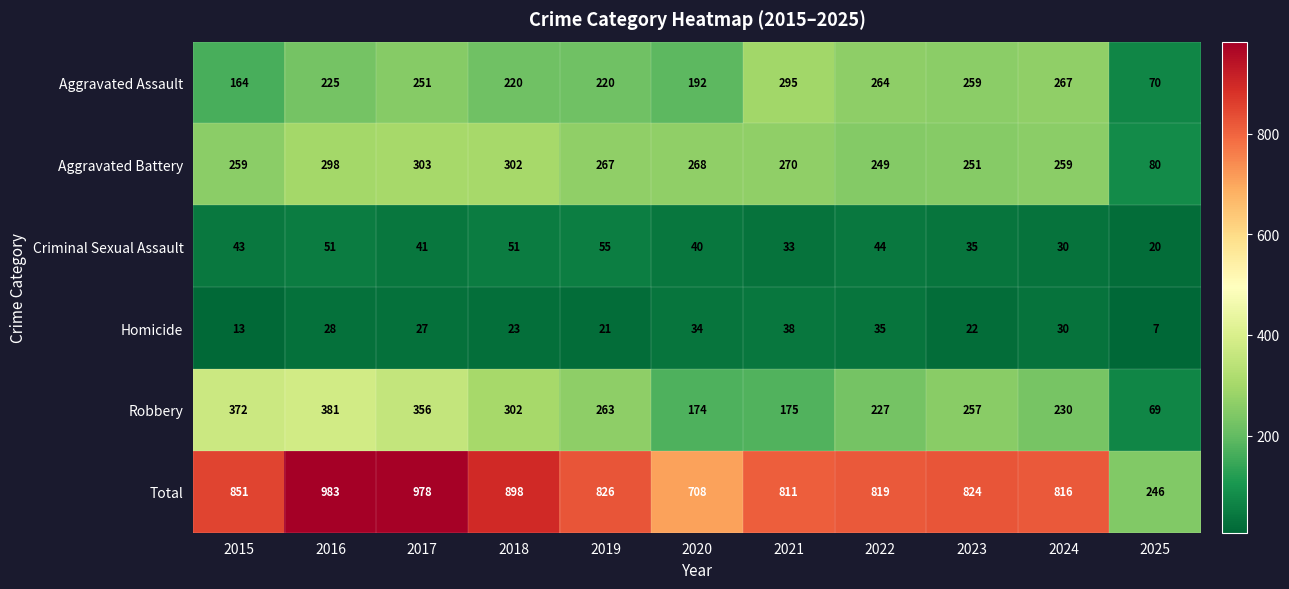

At which category is the sum across all series the highest?

2016